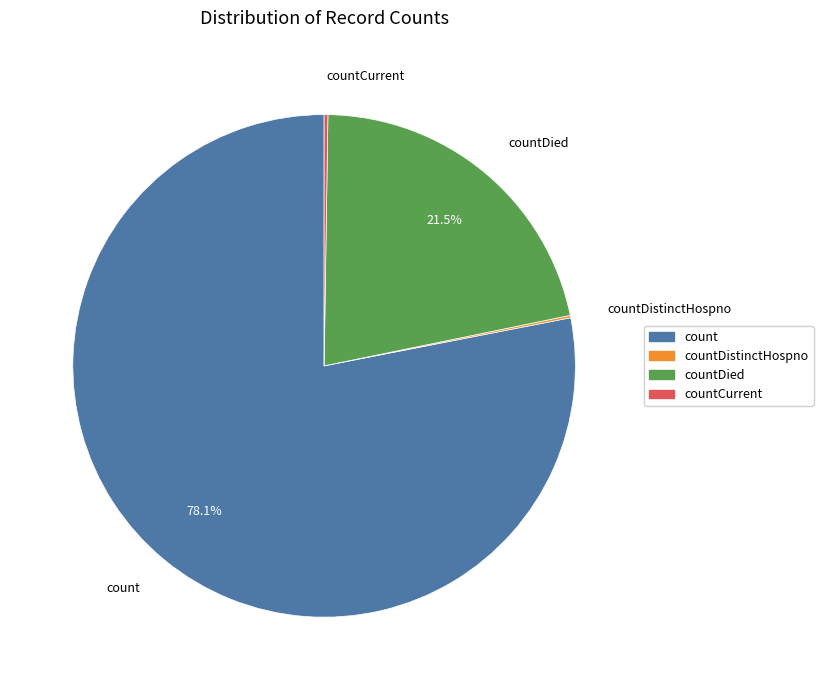

Is there any slice that represents more than half of the pie?

Yes